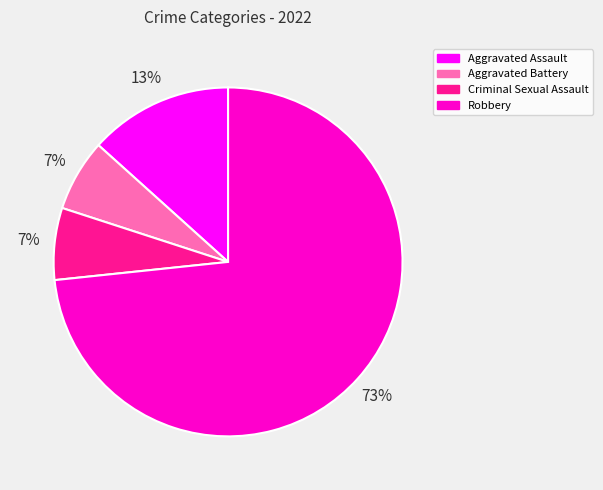

To the nearest percent, what is the average slice percentage?

25%